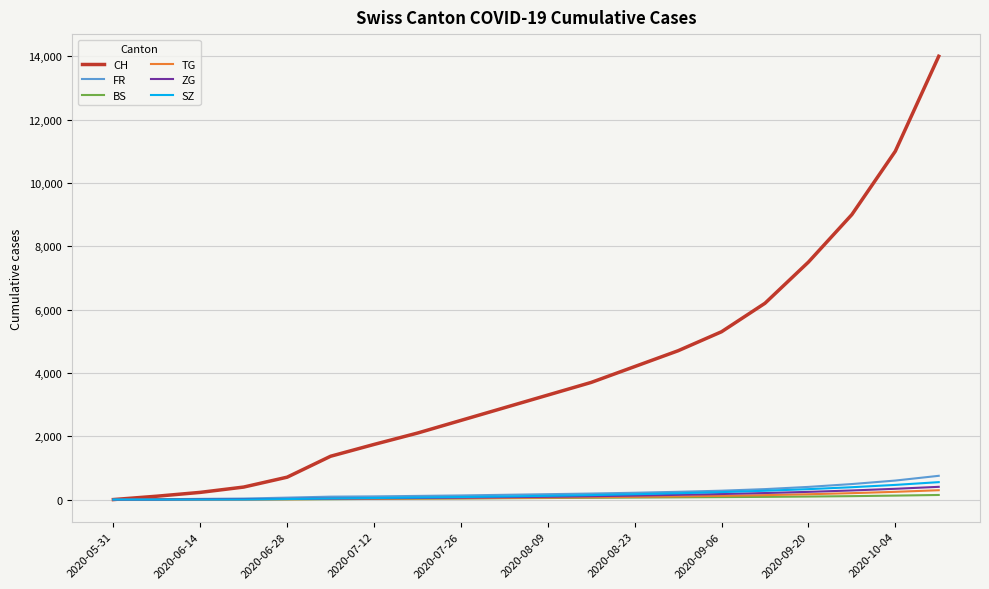

True or false: CH has more than 1 points higher than both neighbors.

False